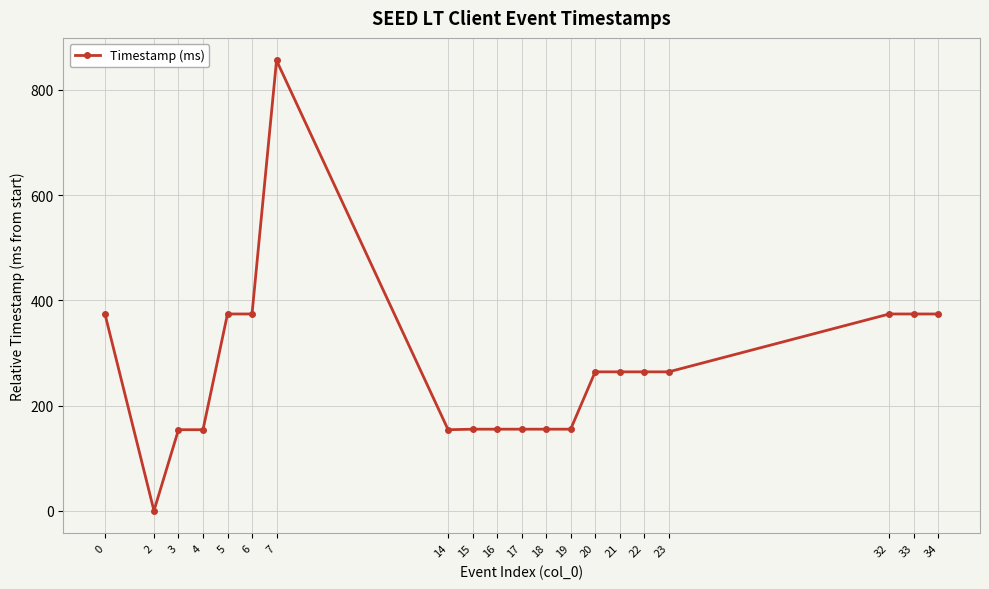

Count the number of data series in this chart.

1